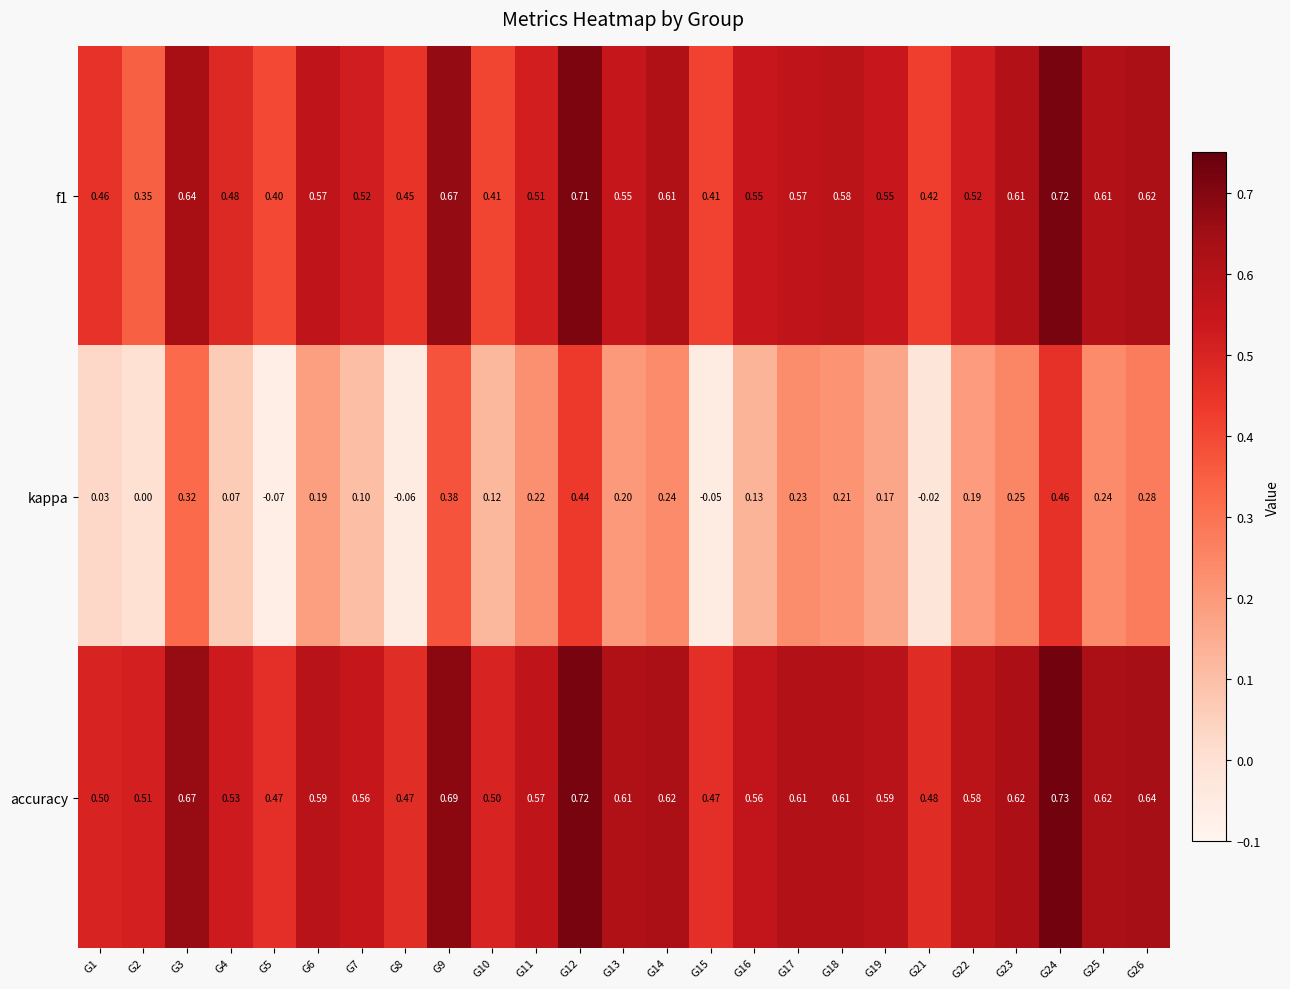

Rank the series at G5 from highest to lowest value.

accuracy, f1, kappa